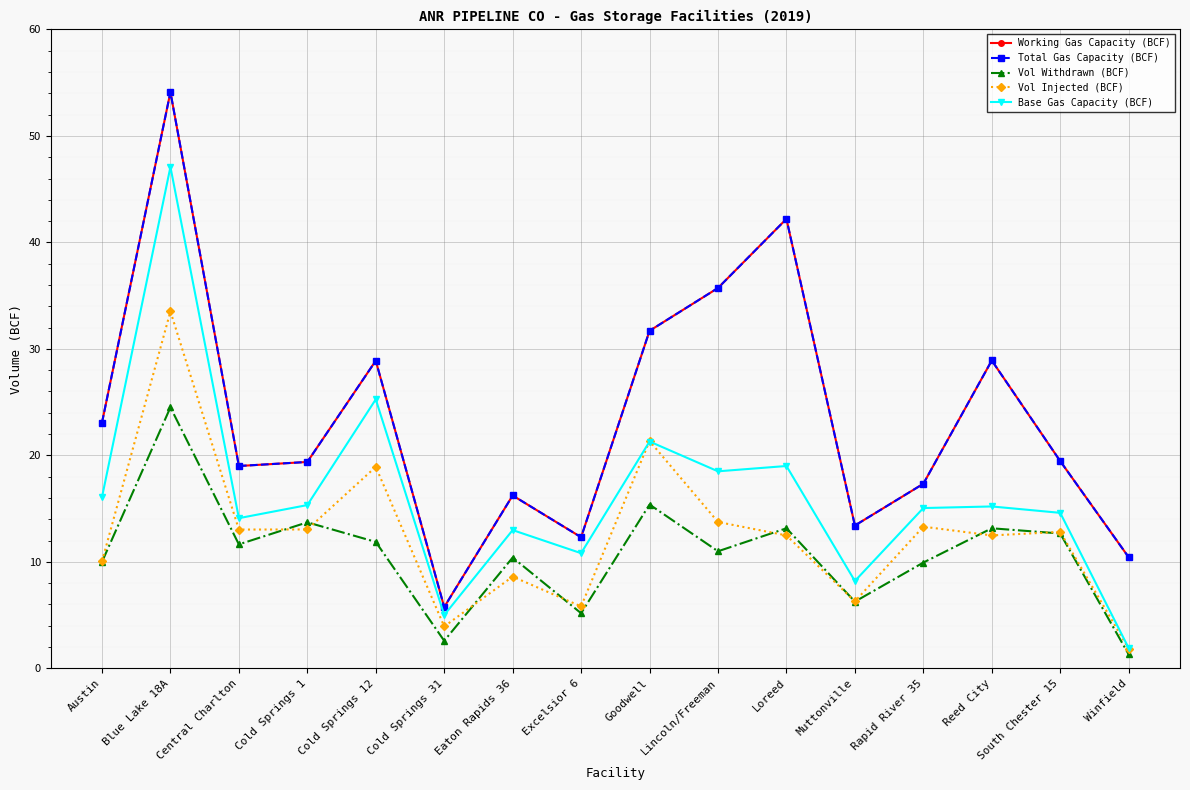

True or false: Working Gas Capacity (BCF) has a value of 18.3 at Muttonville.

False